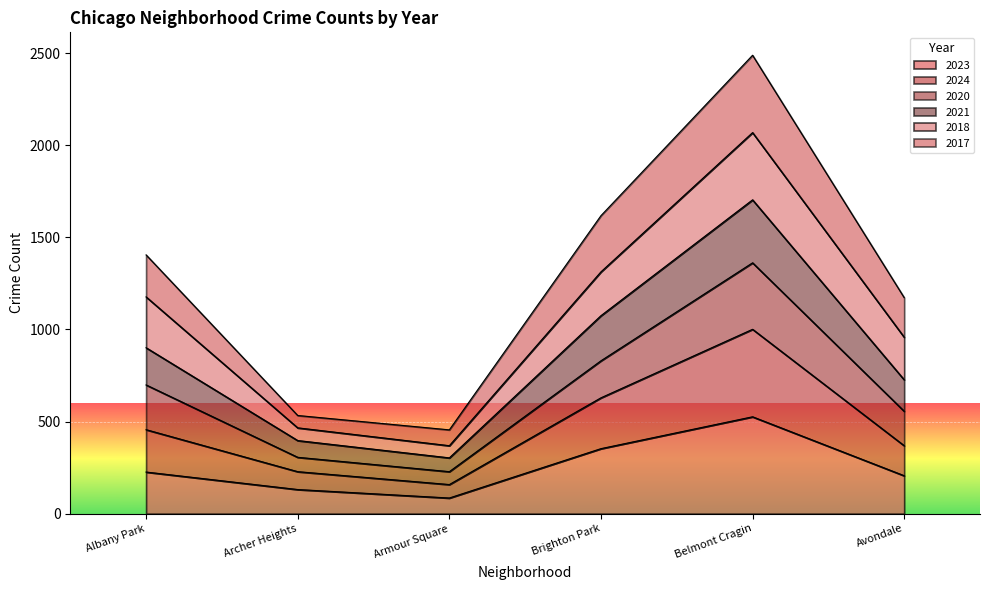

What is the highest value of the 2023 series?

526